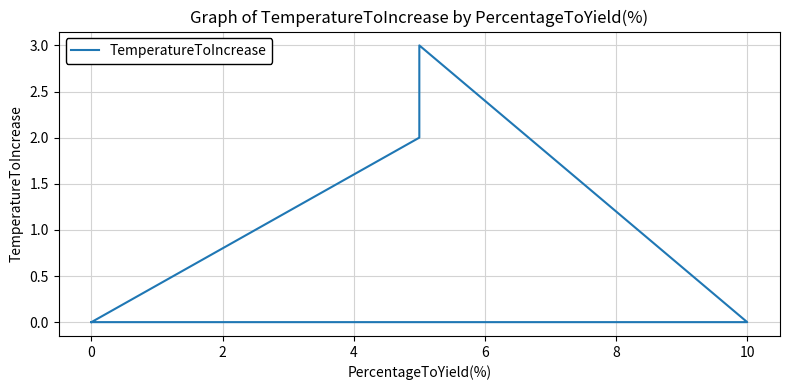

What is the greatest value displayed?

3